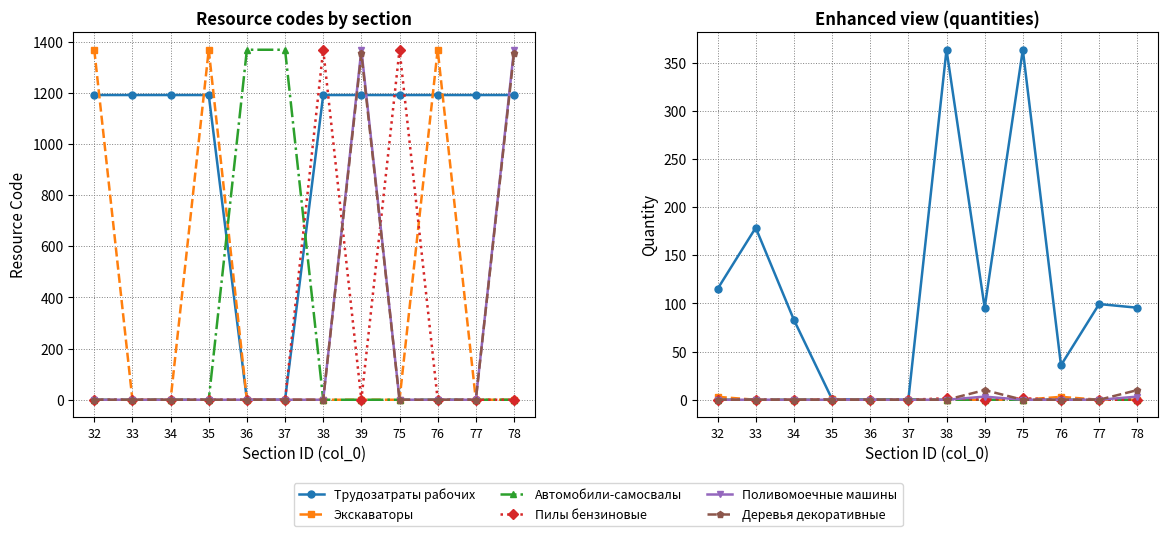

How many positive values does the Деревья декоративные series have?

2